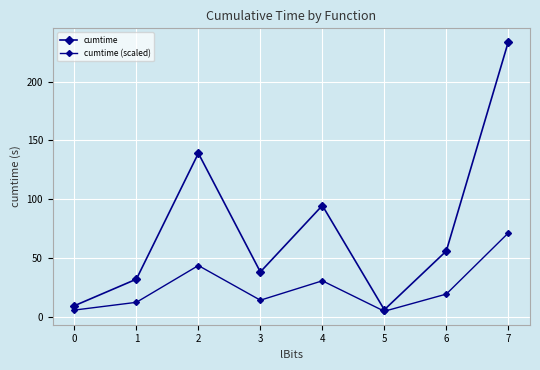

Does the chart display data point markers on the line(s)?

Yes